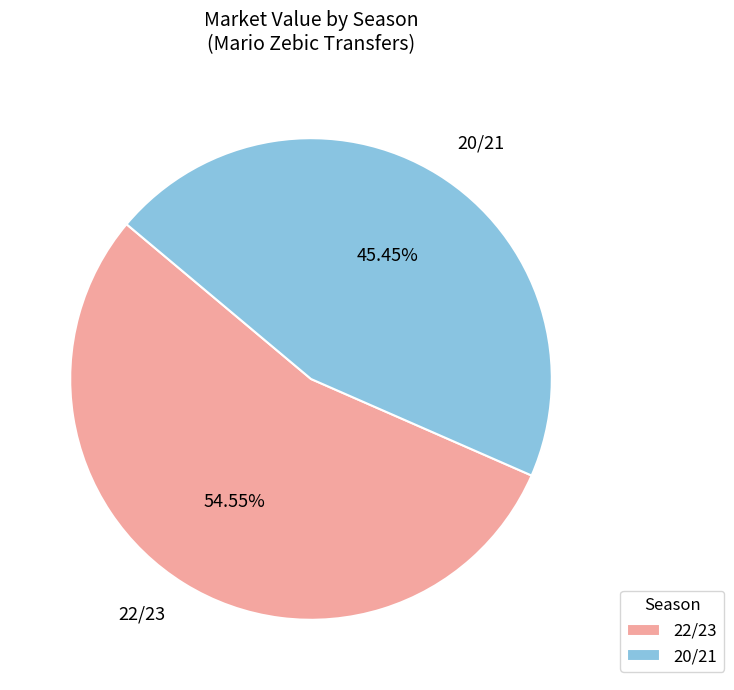

Rank the categories by value from lowest to highest.

20/21, 22/23